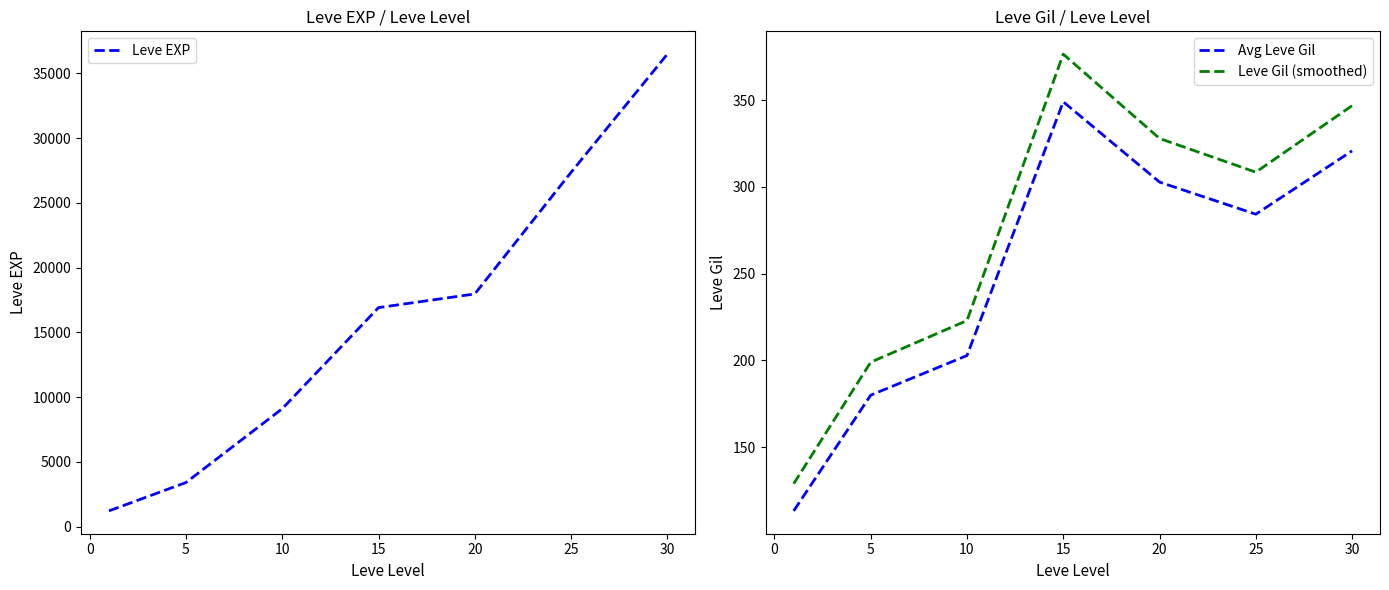

The value of Leve EXP at 30 is 36492.5. True or false?

True